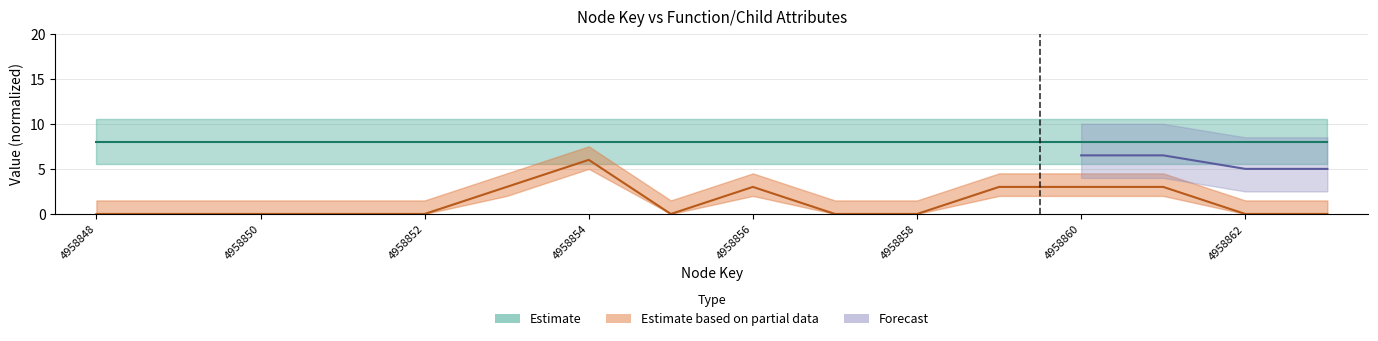

Rank the categories by value from highest to lowest.

4958854, 4958853, 4958856, 4958859, 4958860, 4958861, 4958848, 4958849, 4958850, 4958851, 4958852, 4958855, 4958857, 4958858, 4958862, 4958863